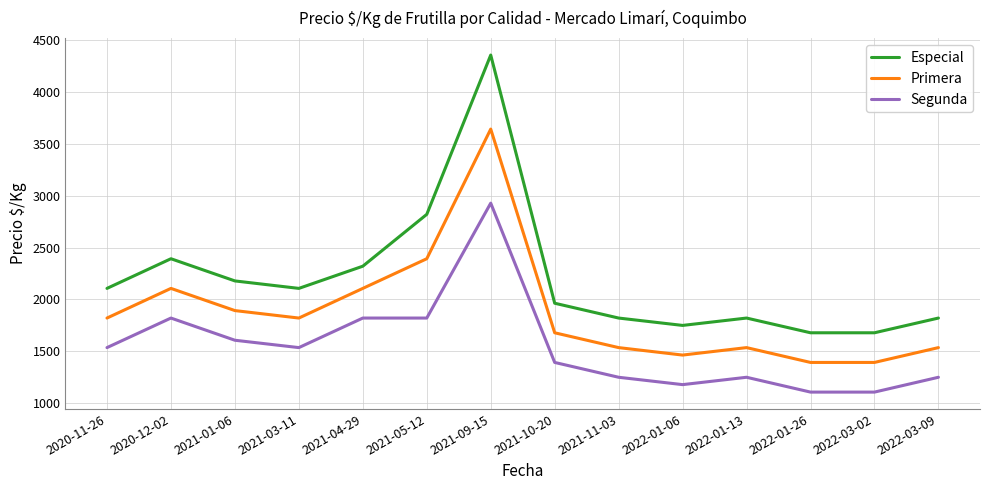

Where is the first local minimum for Especial?

2021-03-11